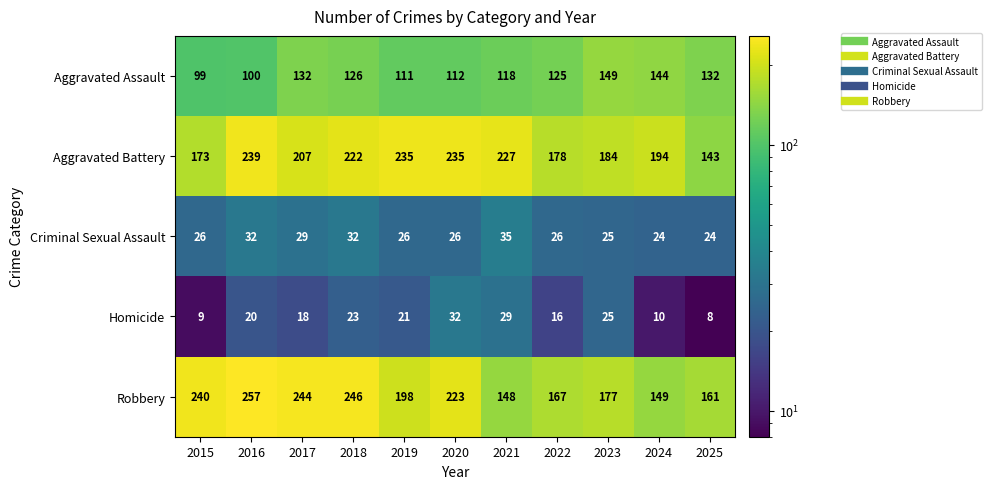

Which label corresponds to the largest value in the chart?

2016